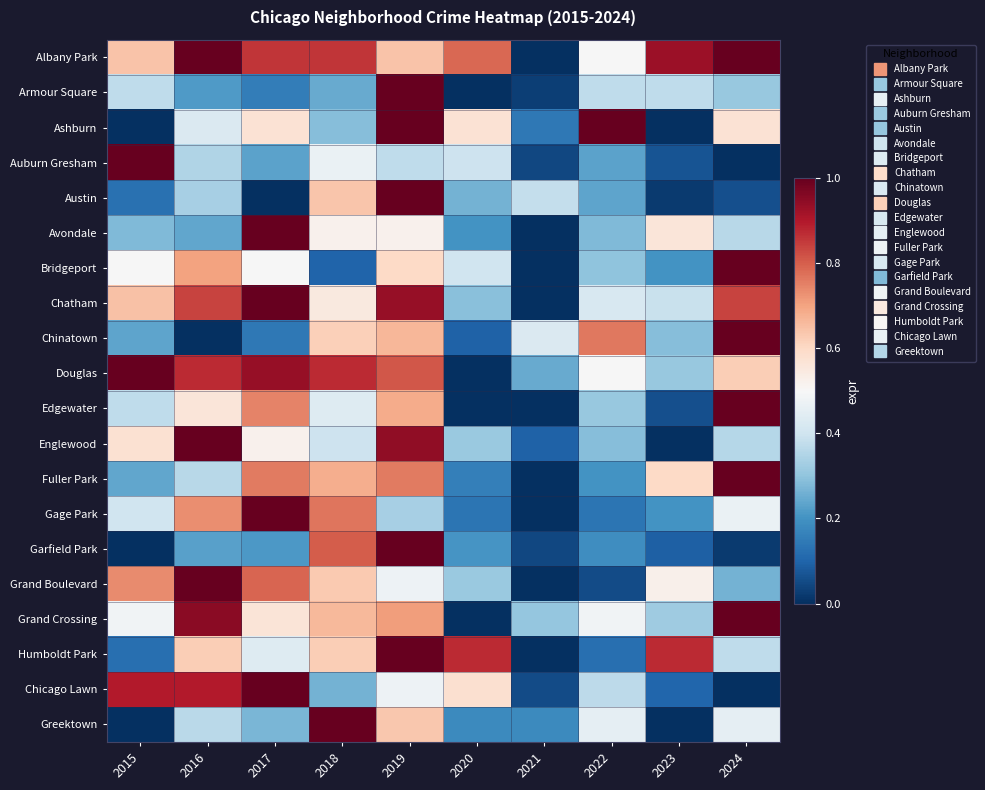

Reading right to left, what are all the values shown in this chart?

Albany Park: 2024=1.0	2023=0.9	2022=0.5	2021=0.0	2020=0.8	2019=0.6	2018=0.9	2017=0.9	2016=1.0	2015=0.6
Armour Square: 2024=0.3	2023=0.4	2022=0.4	2021=0.0	2020=0.0	2019=1.0	2018=0.2	2017=0.2	2016=0.2	2015=0.4
Ashburn: 2024=0.6	2023=0.0	2022=1.0	2021=0.1	2020=0.6	2019=1.0	2018=0.3	2017=0.6	2016=0.4	2015=0.0
Auburn Gresham: 2024=0.0	2023=0.1	2022=0.2	2021=0.0	2020=0.4	2019=0.4	2018=0.5	2017=0.2	2016=0.3	2015=1.0
Austin: 2024=0.1	2023=0.0	2022=0.2	2021=0.4	2020=0.3	2019=1.0	2018=0.6	2017=0.0	2016=0.3	2015=0.1
Avondale: 2024=0.4	2023=0.6	2022=0.3	2021=0.0	2020=0.2	2019=0.5	2018=0.5	2017=1.0	2016=0.2	2015=0.3
Bridgeport: 2024=1.0	2023=0.2	2022=0.3	2021=0.0	2020=0.4	2019=0.6	2018=0.1	2017=0.5	2016=0.7	2015=0.5
Chatham: 2024=0.8	2023=0.4	2022=0.4	2021=0.0	2020=0.3	2019=0.9	2018=0.5	2017=1.0	2016=0.8	2015=0.6
Chinatown: 2024=1.0	2023=0.3	2022=0.8	2021=0.4	2020=0.1	2019=0.7	2018=0.6	2017=0.1	2016=0.0	2015=0.2
Douglas: 2024=0.6	2023=0.3	2022=0.5	2021=0.2	2020=0.0	2019=0.8	2018=0.9	2017=0.9	2016=0.9	2015=1.0
Edgewater: 2024=1.0	2023=0.1	2022=0.3	2021=0.0	2020=0.0	2019=0.7	2018=0.4	2017=0.7	2016=0.6	2015=0.4
Englewood: 2024=0.4	2023=0.0	2022=0.3	2021=0.1	2020=0.3	2019=0.9	2018=0.4	2017=0.5	2016=1.0	2015=0.6
Fuller Park: 2024=1.0	2023=0.6	2022=0.2	2021=0.0	2020=0.2	2019=0.8	2018=0.7	2017=0.8	2016=0.4	2015=0.2
Gage Park: 2024=0.5	2023=0.2	2022=0.1	2021=0.0	2020=0.1	2019=0.3	2018=0.8	2017=1.0	2016=0.7	2015=0.4
Garfield Park: 2024=0.0	2023=0.1	2022=0.2	2021=0.0	2020=0.2	2019=1.0	2018=0.8	2017=0.2	2016=0.2	2015=0.0
Grand Boulevard: 2024=0.3	2023=0.5	2022=0.1	2021=0.0	2020=0.3	2019=0.5	2018=0.6	2017=0.8	2016=1.0	2015=0.7
Grand Crossing: 2024=1.0	2023=0.3	2022=0.5	2021=0.3	2020=0.0	2019=0.7	2018=0.7	2017=0.6	2016=1.0	2015=0.5
Humboldt Park: 2024=0.4	2023=0.9	2022=0.1	2021=0.0	2020=0.9	2019=1.0	2018=0.6	2017=0.4	2016=0.6	2015=0.1
Chicago Lawn: 2024=0.0	2023=0.1	2022=0.4	2021=0.1	2020=0.6	2019=0.5	2018=0.3	2017=1.0	2016=0.9	2015=0.9
Greektown: 2024=0.5	2023=0.0	2022=0.5	2021=0.2	2020=0.2	2019=0.6	2018=1.0	2017=0.3	2016=0.4	2015=0.0